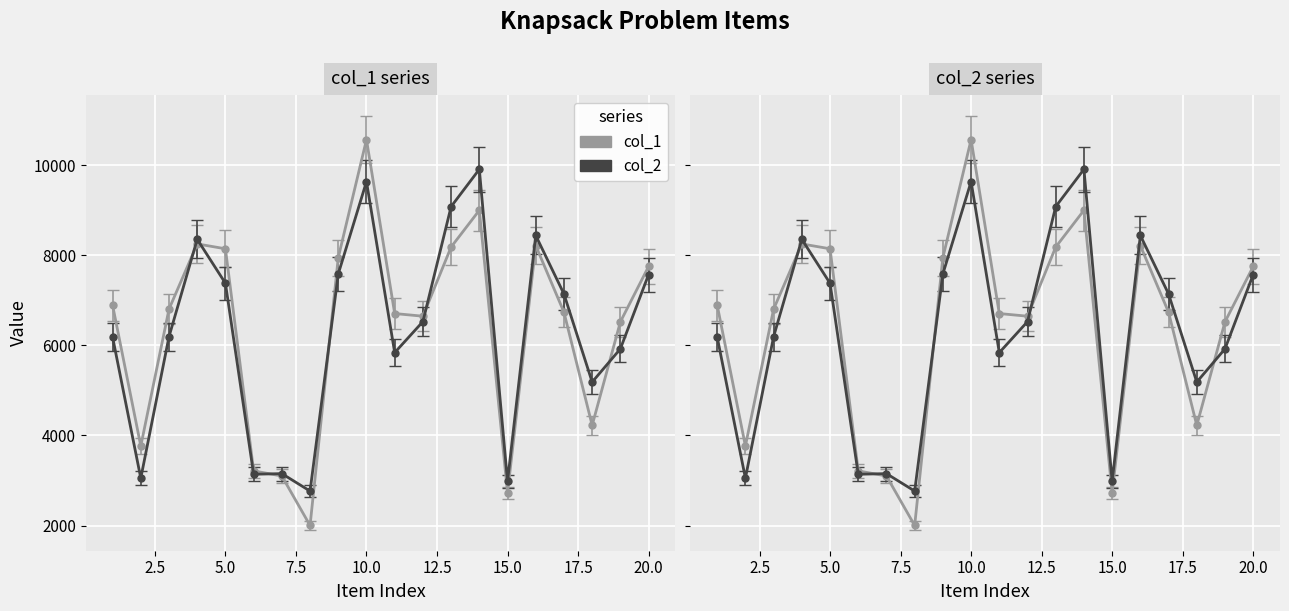

What is the value of the col_1 point at the 16th from the left?

8213